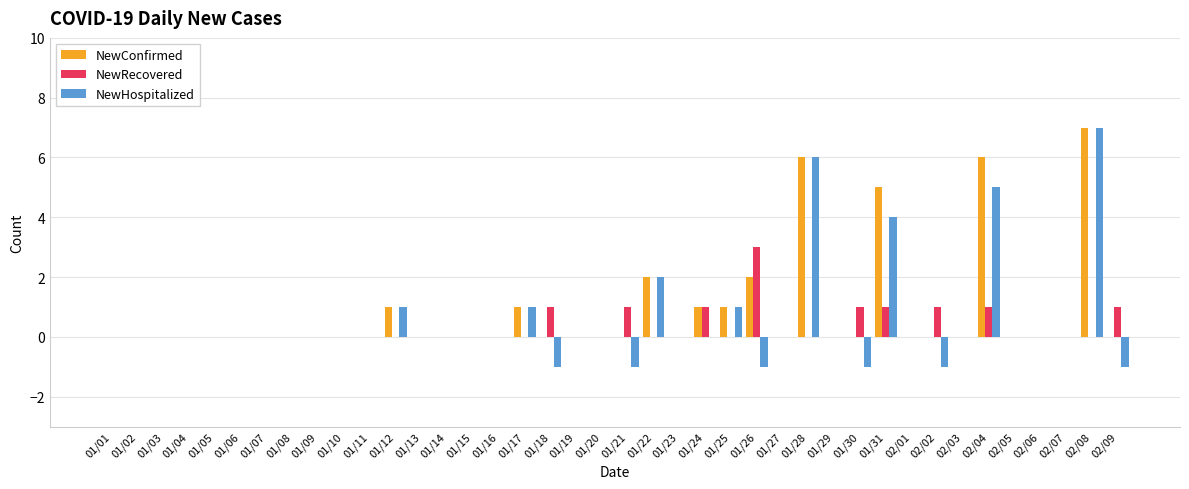

True or false: NewConfirmed has a value of -4 at 01/18.

False